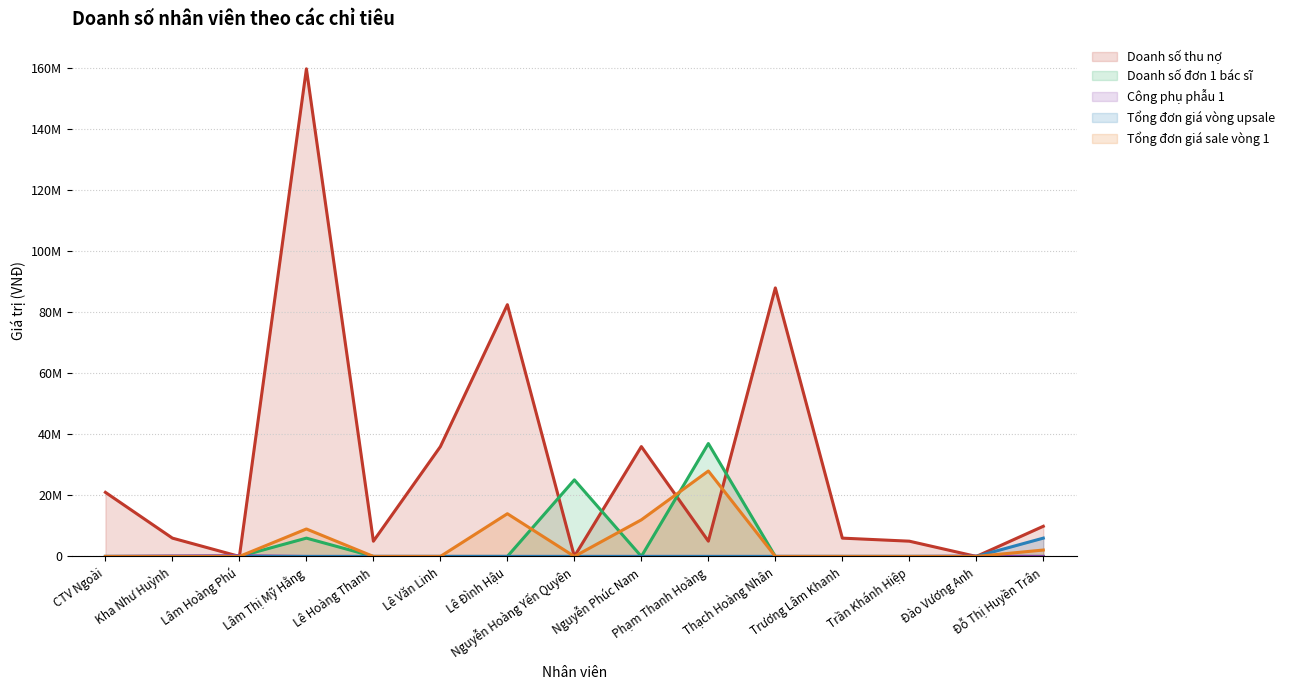

Between Đào Vương Anh and Đỗ Thị Huyền Trân, which series saw the biggest shift?

Doanh số thu nợ